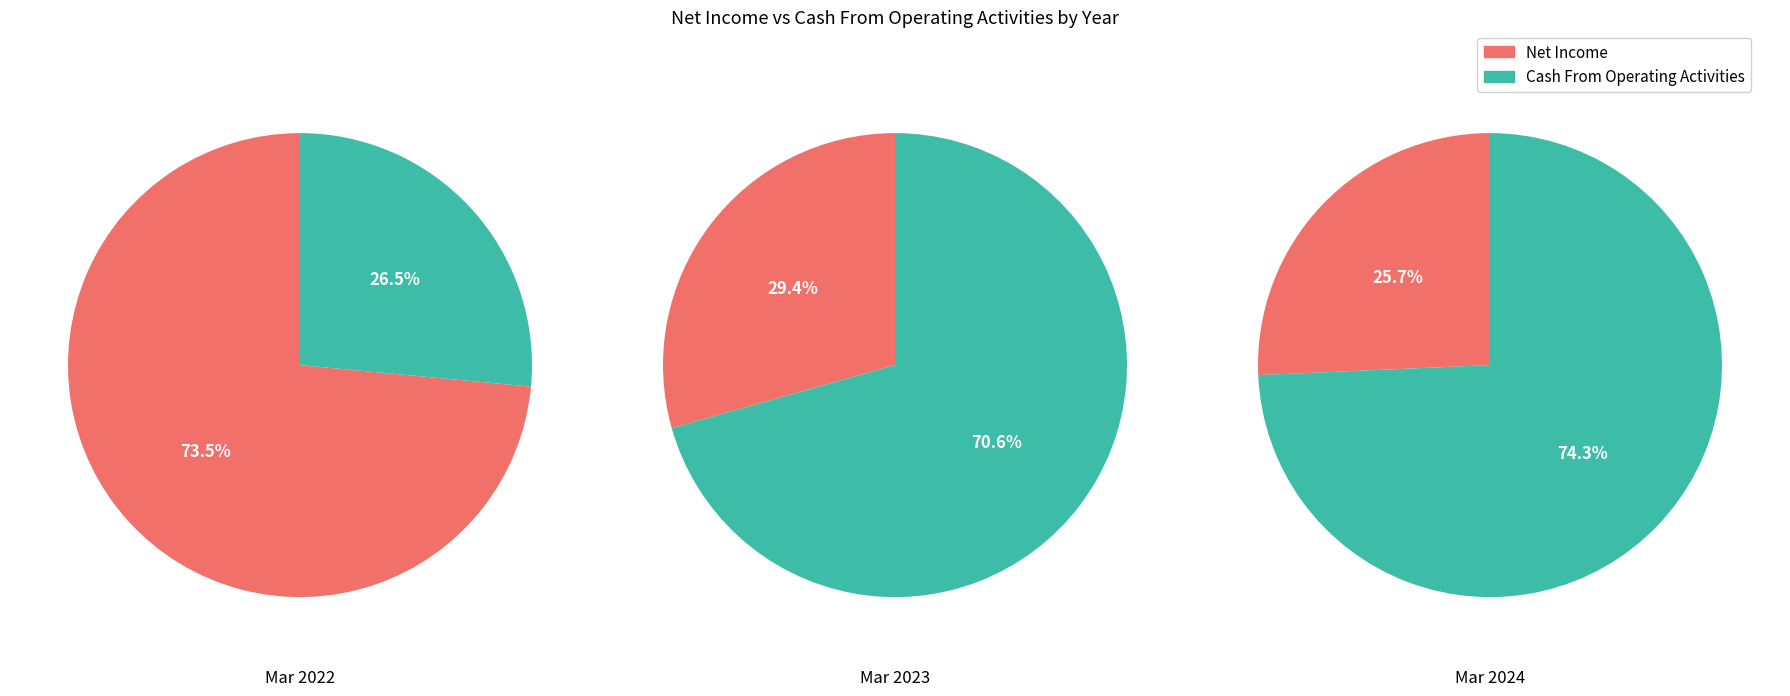

Does Mar 2022 represent more than half of the total?

Yes